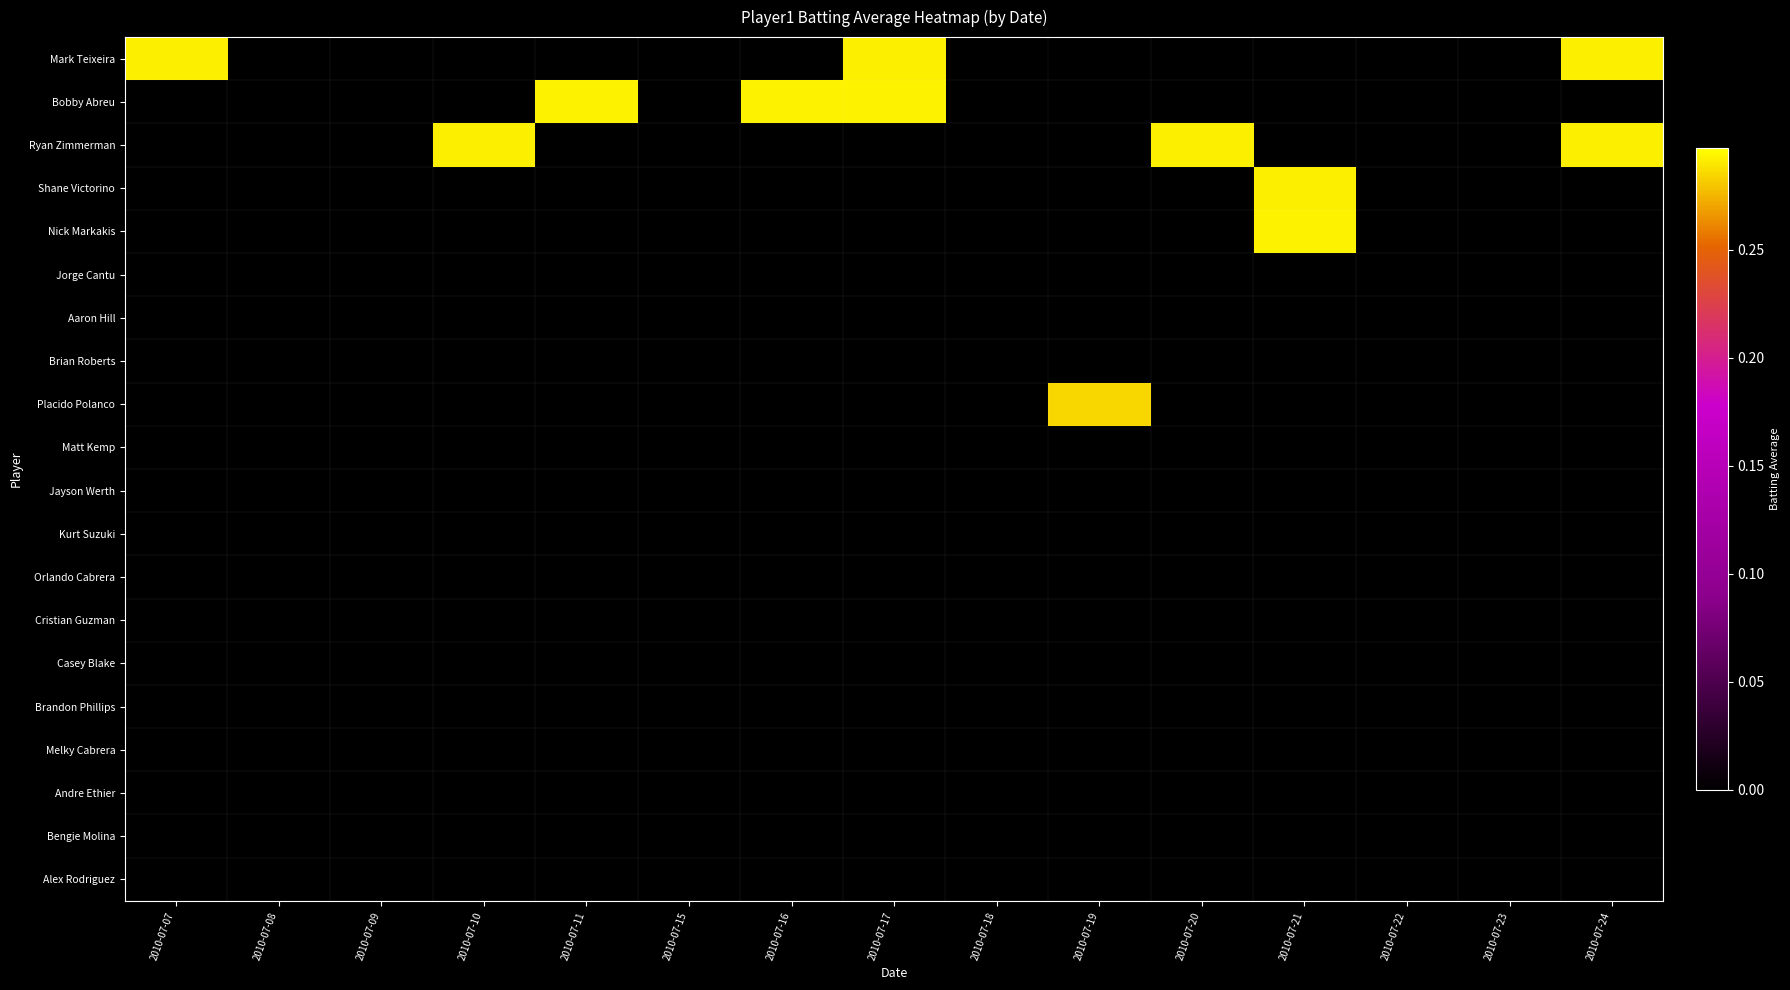

Reading left to right, transcribe all the data shown in this chart.

Mark Teixeira: 2010-07-07=0.3	2010-07-08=0.0	2010-07-09=0.0	2010-07-10=0.0	2010-07-11=0.0	2010-07-15=0.0	2010-07-16=0.0	2010-07-17=0.3	2010-07-18=0.0	2010-07-19=0.0	2010-07-20=0.0	2010-07-21=0.0	2010-07-22=0.0	2010-07-23=0.0	2010-07-24=0.3
Bobby Abreu: 2010-07-07=0.0	2010-07-08=0.0	2010-07-09=0.0	2010-07-10=0.0	2010-07-11=0.3	2010-07-15=0.0	2010-07-16=0.3	2010-07-17=0.3	2010-07-18=0.0	2010-07-19=0.0	2010-07-20=0.0	2010-07-21=0.0	2010-07-22=0.0	2010-07-23=0.0	2010-07-24=0.0
Ryan Zimmerman: 2010-07-07=0.0	2010-07-08=0.0	2010-07-09=0.0	2010-07-10=0.3	2010-07-11=0.0	2010-07-15=0.0	2010-07-16=0.0	2010-07-17=0.0	2010-07-18=0.0	2010-07-19=0.0	2010-07-20=0.3	2010-07-21=0.0	2010-07-22=0.0	2010-07-23=0.0	2010-07-24=0.3
Shane Victorino: 2010-07-07=0.0	2010-07-08=0.0	2010-07-09=0.0	2010-07-10=0.0	2010-07-11=0.0	2010-07-15=0.0	2010-07-16=0.0	2010-07-17=0.0	2010-07-18=0.0	2010-07-19=0.0	2010-07-20=0.0	2010-07-21=0.3	2010-07-22=0.0	2010-07-23=0.0	2010-07-24=0.0
Nick Markakis: 2010-07-07=0.0	2010-07-08=0.0	2010-07-09=0.0	2010-07-10=0.0	2010-07-11=0.0	2010-07-15=0.0	2010-07-16=0.0	2010-07-17=0.0	2010-07-18=0.0	2010-07-19=0.0	2010-07-20=0.0	2010-07-21=0.3	2010-07-22=0.0	2010-07-23=0.0	2010-07-24=0.0
Jorge Cantu: 2010-07-07=0.0	2010-07-08=0.0	2010-07-09=0.0	2010-07-10=0.0	2010-07-11=0.0	2010-07-15=0.0	2010-07-16=0.0	2010-07-17=0.0	2010-07-18=0.0	2010-07-19=0.0	2010-07-20=0.0	2010-07-21=0.0	2010-07-22=0.0	2010-07-23=0.0	2010-07-24=0.0
Aaron Hill: 2010-07-07=0.0	2010-07-08=0.0	2010-07-09=0.0	2010-07-10=0.0	2010-07-11=0.0	2010-07-15=0.0	2010-07-16=0.0	2010-07-17=0.0	2010-07-18=0.0	2010-07-19=0.0	2010-07-20=0.0	2010-07-21=0.0	2010-07-22=0.0	2010-07-23=0.0	2010-07-24=0.0
Brian Roberts: 2010-07-07=0.0	2010-07-08=0.0	2010-07-09=0.0	2010-07-10=0.0	2010-07-11=0.0	2010-07-15=0.0	2010-07-16=0.0	2010-07-17=0.0	2010-07-18=0.0	2010-07-19=0.0	2010-07-20=0.0	2010-07-21=0.0	2010-07-22=0.0	2010-07-23=0.0	2010-07-24=0.0
Placido Polanco: 2010-07-07=0.0	2010-07-08=0.0	2010-07-09=0.0	2010-07-10=0.0	2010-07-11=0.0	2010-07-15=0.0	2010-07-16=0.0	2010-07-17=0.0	2010-07-18=0.0	2010-07-19=0.3	2010-07-20=0.0	2010-07-21=0.0	2010-07-22=0.0	2010-07-23=0.0	2010-07-24=0.0
Matt Kemp: 2010-07-07=0.0	2010-07-08=0.0	2010-07-09=0.0	2010-07-10=0.0	2010-07-11=0.0	2010-07-15=0.0	2010-07-16=0.0	2010-07-17=0.0	2010-07-18=0.0	2010-07-19=0.0	2010-07-20=0.0	2010-07-21=0.0	2010-07-22=0.0	2010-07-23=0.0	2010-07-24=0.0
Jayson Werth: 2010-07-07=0.0	2010-07-08=0.0	2010-07-09=0.0	2010-07-10=0.0	2010-07-11=0.0	2010-07-15=0.0	2010-07-16=0.0	2010-07-17=0.0	2010-07-18=0.0	2010-07-19=0.0	2010-07-20=0.0	2010-07-21=0.0	2010-07-22=0.0	2010-07-23=0.0	2010-07-24=0.0
Kurt Suzuki: 2010-07-07=0.0	2010-07-08=0.0	2010-07-09=0.0	2010-07-10=0.0	2010-07-11=0.0	2010-07-15=0.0	2010-07-16=0.0	2010-07-17=0.0	2010-07-18=0.0	2010-07-19=0.0	2010-07-20=0.0	2010-07-21=0.0	2010-07-22=0.0	2010-07-23=0.0	2010-07-24=0.0
Orlando Cabrera: 2010-07-07=0.0	2010-07-08=0.0	2010-07-09=0.0	2010-07-10=0.0	2010-07-11=0.0	2010-07-15=0.0	2010-07-16=0.0	2010-07-17=0.0	2010-07-18=0.0	2010-07-19=0.0	2010-07-20=0.0	2010-07-21=0.0	2010-07-22=0.0	2010-07-23=0.0	2010-07-24=0.0
Cristian Guzman: 2010-07-07=0.0	2010-07-08=0.0	2010-07-09=0.0	2010-07-10=0.0	2010-07-11=0.0	2010-07-15=0.0	2010-07-16=0.0	2010-07-17=0.0	2010-07-18=0.0	2010-07-19=0.0	2010-07-20=0.0	2010-07-21=0.0	2010-07-22=0.0	2010-07-23=0.0	2010-07-24=0.0
Casey Blake: 2010-07-07=0.0	2010-07-08=0.0	2010-07-09=0.0	2010-07-10=0.0	2010-07-11=0.0	2010-07-15=0.0	2010-07-16=0.0	2010-07-17=0.0	2010-07-18=0.0	2010-07-19=0.0	2010-07-20=0.0	2010-07-21=0.0	2010-07-22=0.0	2010-07-23=0.0	2010-07-24=0.0
Brandon Phillips: 2010-07-07=0.0	2010-07-08=0.0	2010-07-09=0.0	2010-07-10=0.0	2010-07-11=0.0	2010-07-15=0.0	2010-07-16=0.0	2010-07-17=0.0	2010-07-18=0.0	2010-07-19=0.0	2010-07-20=0.0	2010-07-21=0.0	2010-07-22=0.0	2010-07-23=0.0	2010-07-24=0.0
Melky Cabrera: 2010-07-07=0.0	2010-07-08=0.0	2010-07-09=0.0	2010-07-10=0.0	2010-07-11=0.0	2010-07-15=0.0	2010-07-16=0.0	2010-07-17=0.0	2010-07-18=0.0	2010-07-19=0.0	2010-07-20=0.0	2010-07-21=0.0	2010-07-22=0.0	2010-07-23=0.0	2010-07-24=0.0
Andre Ethier: 2010-07-07=0.0	2010-07-08=0.0	2010-07-09=0.0	2010-07-10=0.0	2010-07-11=0.0	2010-07-15=0.0	2010-07-16=0.0	2010-07-17=0.0	2010-07-18=0.0	2010-07-19=0.0	2010-07-20=0.0	2010-07-21=0.0	2010-07-22=0.0	2010-07-23=0.0	2010-07-24=0.0
Bengie Molina: 2010-07-07=0.0	2010-07-08=0.0	2010-07-09=0.0	2010-07-10=0.0	2010-07-11=0.0	2010-07-15=0.0	2010-07-16=0.0	2010-07-17=0.0	2010-07-18=0.0	2010-07-19=0.0	2010-07-20=0.0	2010-07-21=0.0	2010-07-22=0.0	2010-07-23=0.0	2010-07-24=0.0
Alex Rodriguez: 2010-07-07=0.0	2010-07-08=0.0	2010-07-09=0.0	2010-07-10=0.0	2010-07-11=0.0	2010-07-15=0.0	2010-07-16=0.0	2010-07-17=0.0	2010-07-18=0.0	2010-07-19=0.0	2010-07-20=0.0	2010-07-21=0.0	2010-07-22=0.0	2010-07-23=0.0	2010-07-24=0.0